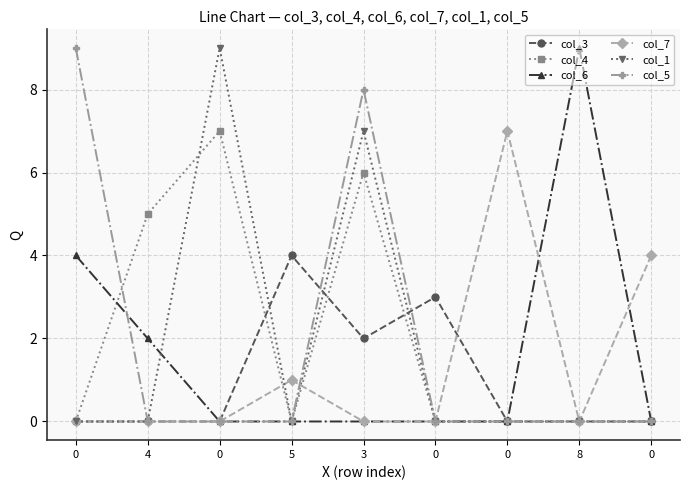

How many series are shown in this chart?

6